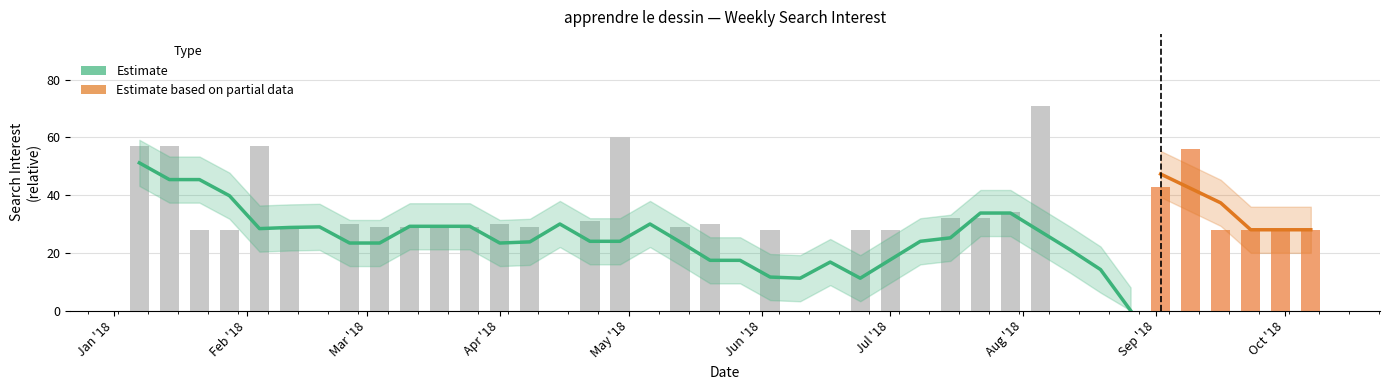

Is it true that the value at 2018-07-22 is 32?

True